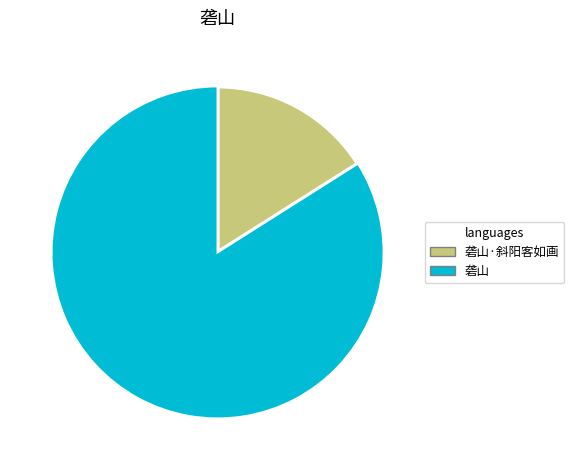

Is there any slice that represents more than half of the pie?

Yes